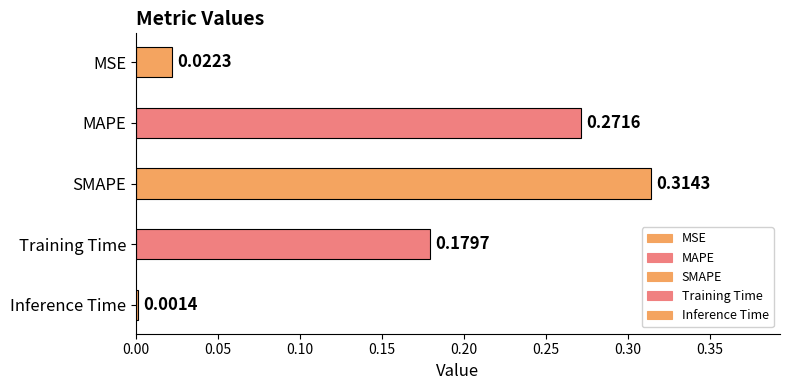

Reading left to right, extract all data points from this chart.

MSE=0.0	MAPE=0.3	SMAPE=0.3	Training Time=0.2	Inference Time=0.0